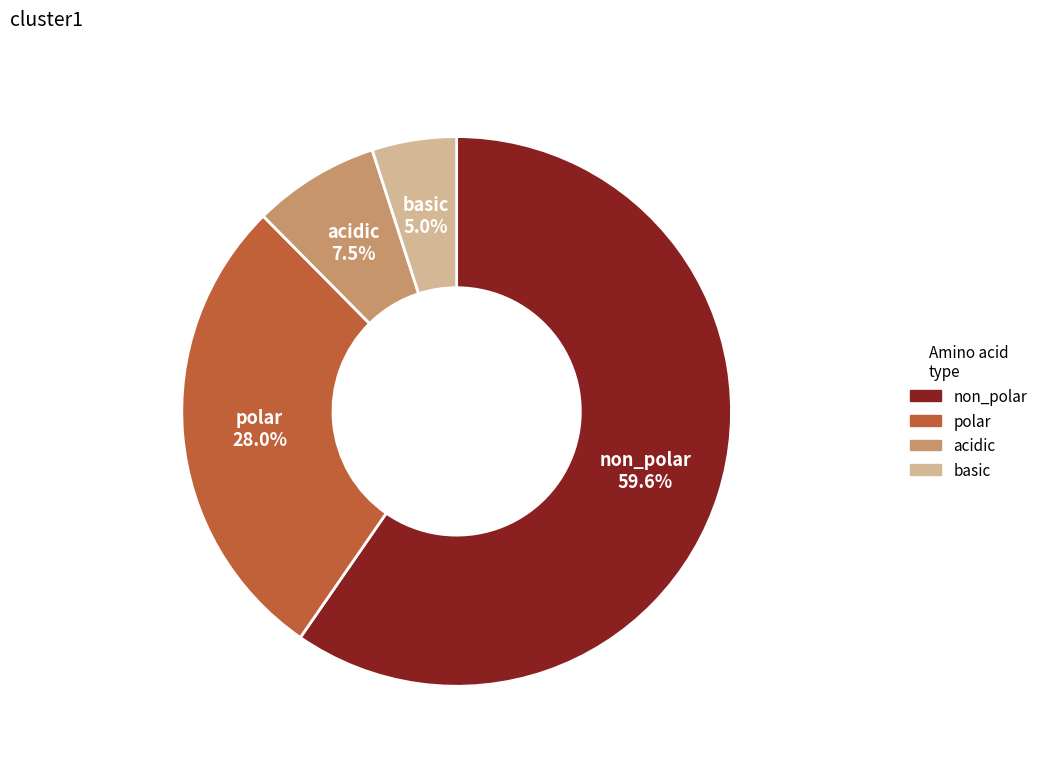

To the nearest percent, what is the average slice percentage?

25%